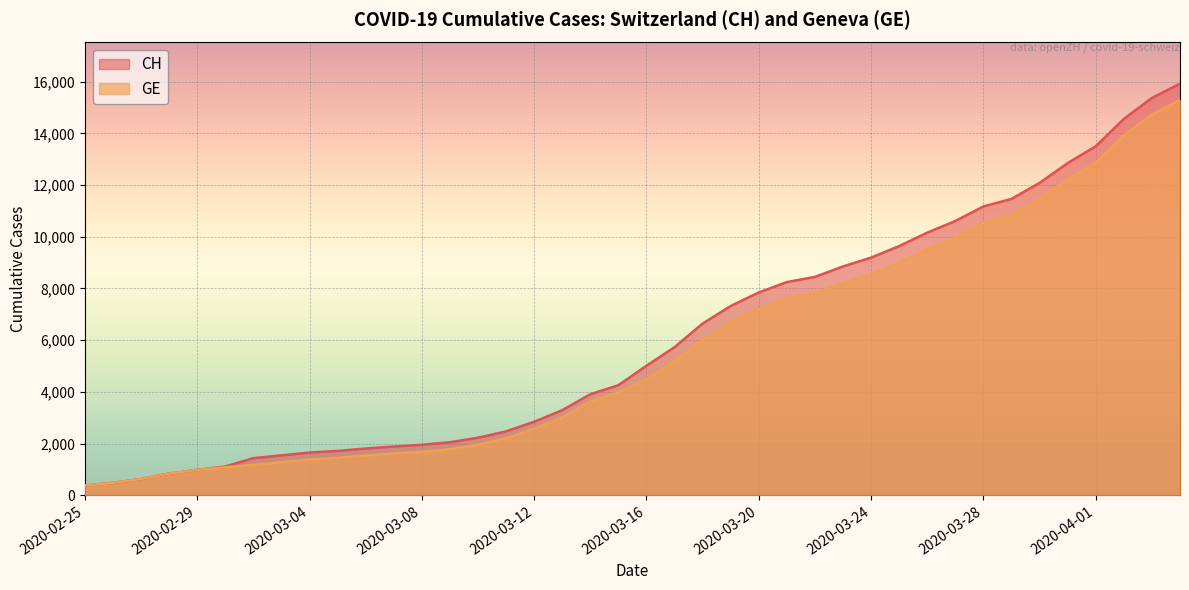

What is the value of the CH point at the 34th from the left?

11467